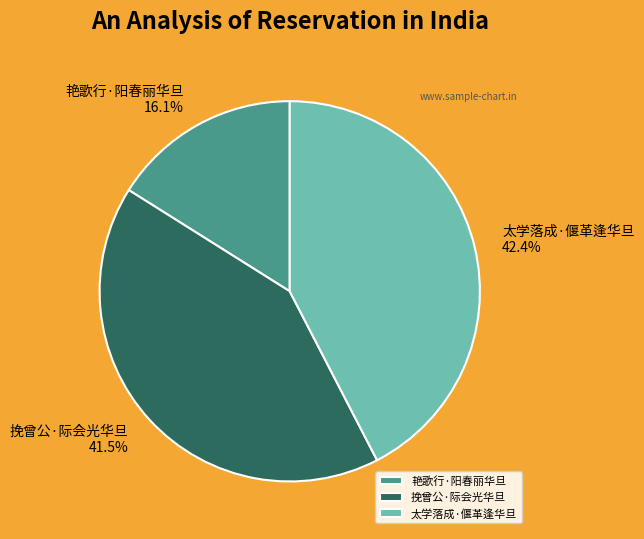

Count the number of slices in the pie.

3